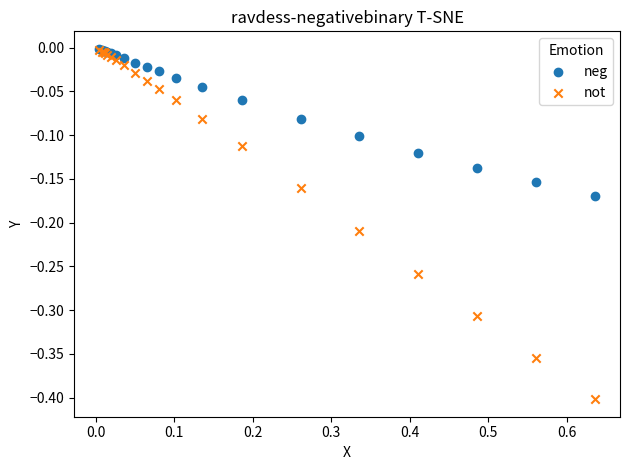

What are all the series names shown in the legend?

neg, not